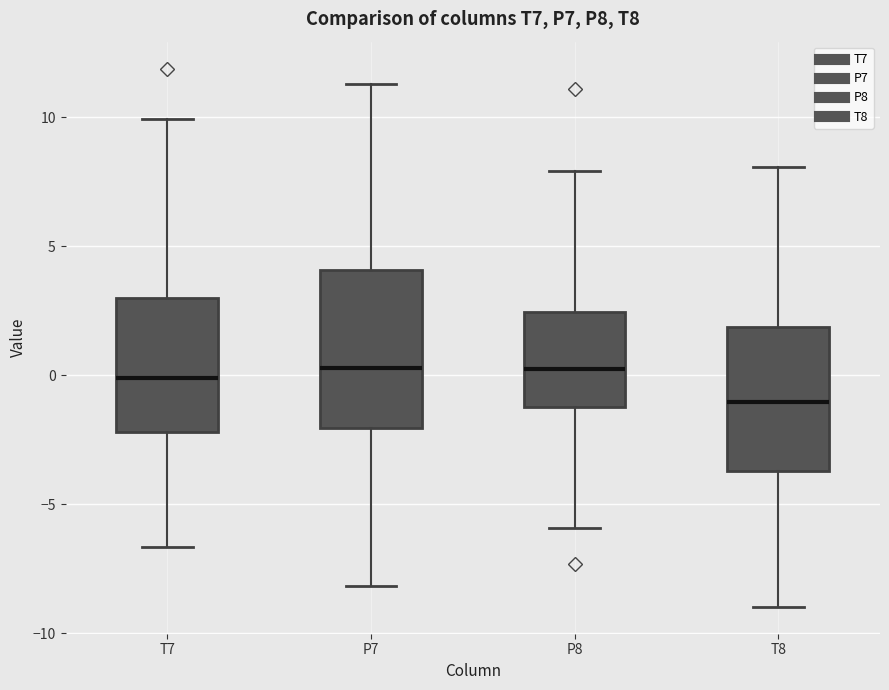

Where is the upper edge of the box for T8 on the y-axis? The values are not printed on the chart, so give them approximately, as read against the axis.

2.0